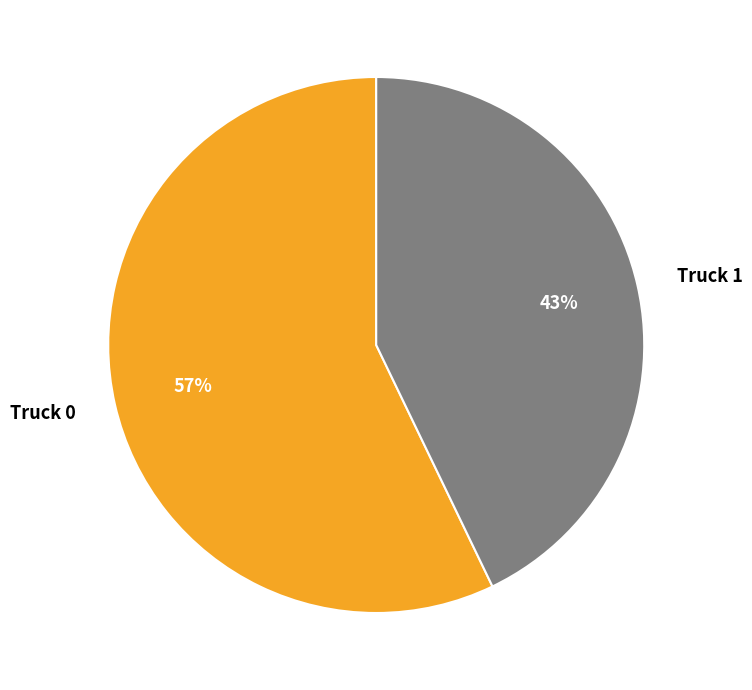

Is it true that Truck 1 is 53% of the pie?

False